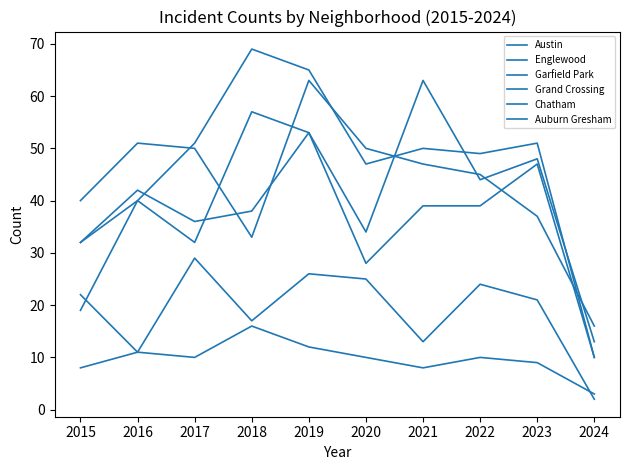

Does the chart display data point markers on the line(s)?

No